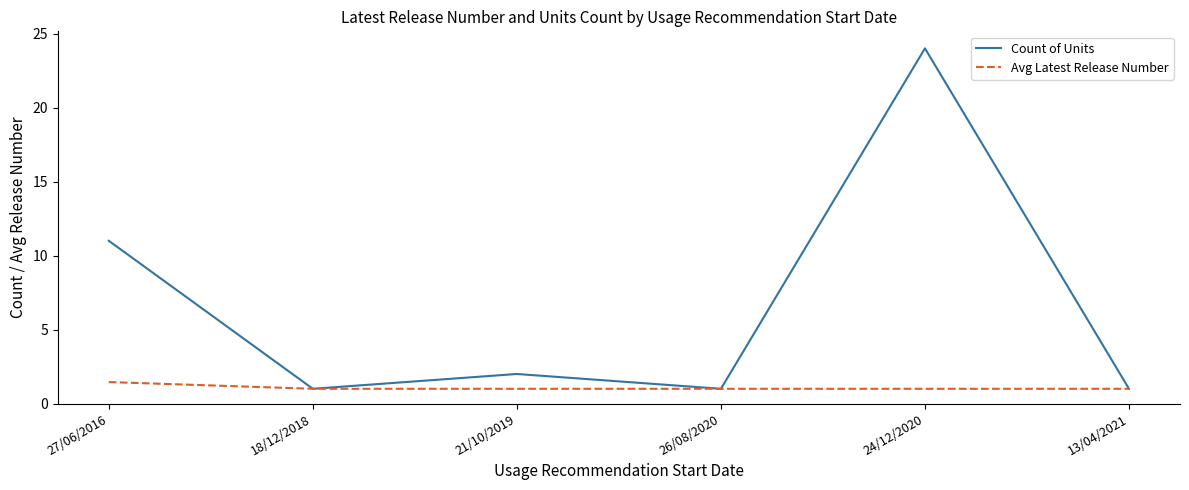

At 27/06/2016, list the series in order from smallest to largest.

Avg Latest Release Number, Count of Units